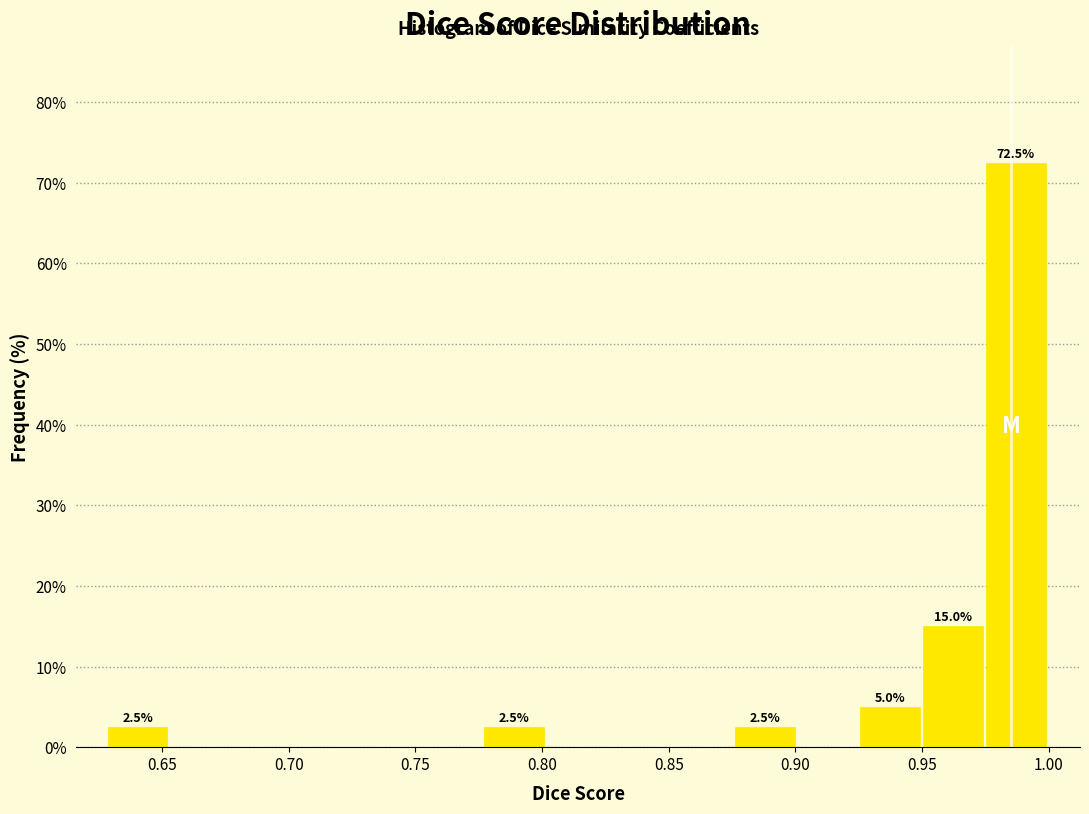

Which range on the x-axis has the tallest bar?

0.975 to 1.000